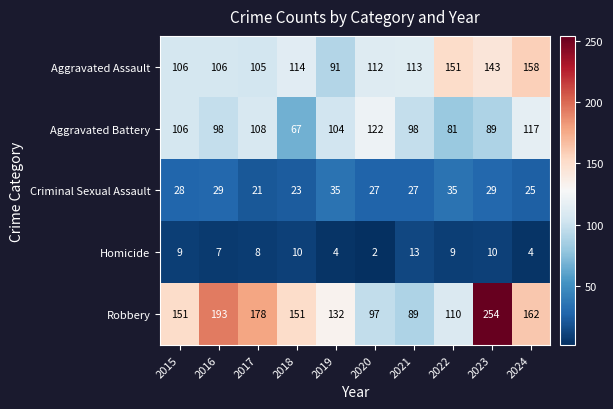

The value of Aggravated Battery at 2021 is 52. True or false?

False